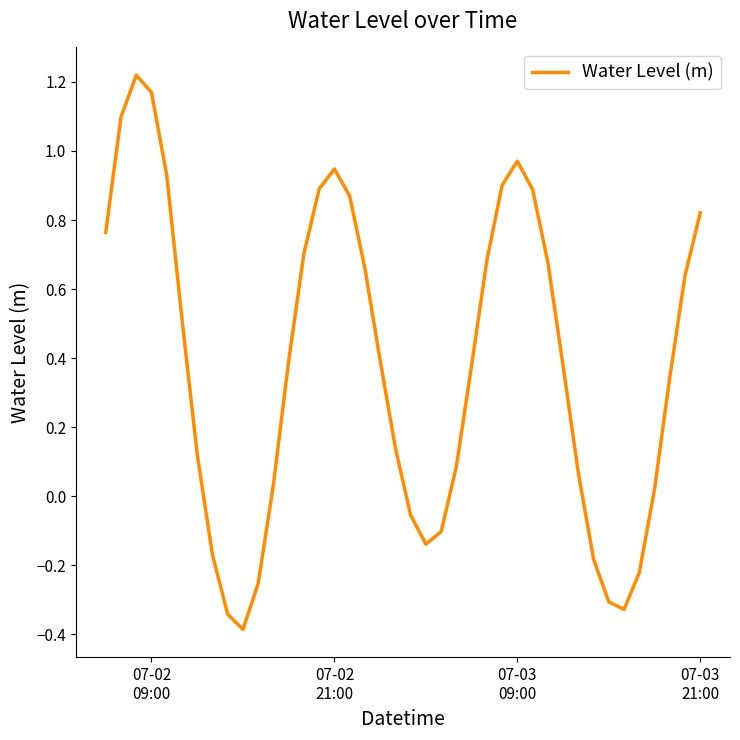

What is the minimum value shown in the chart?

-0.4